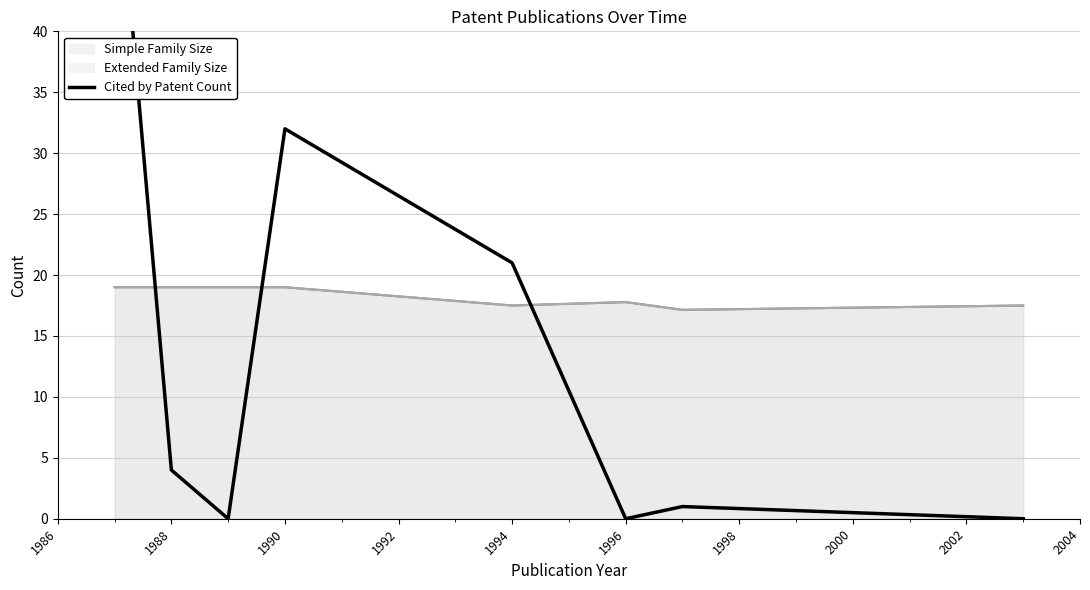

What is the sum of all values?

115